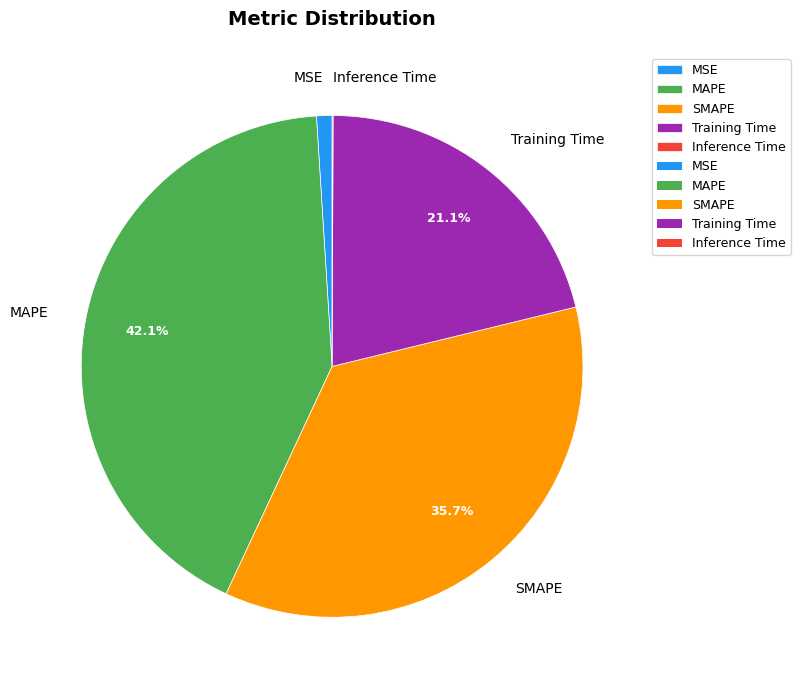

To the nearest percent, what percentage of the pie is SMAPE?

36%